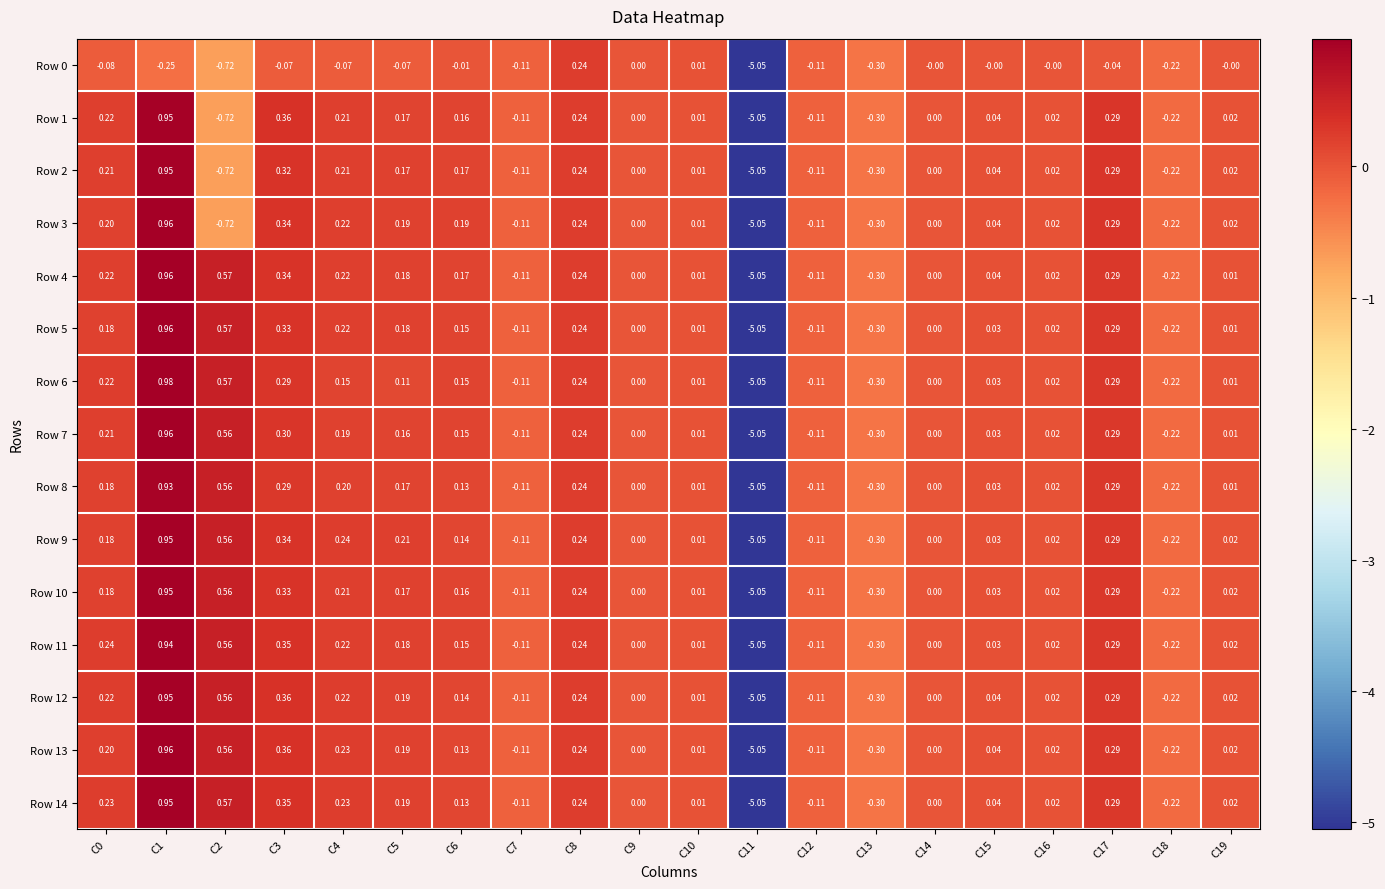

How many series are shown in this chart?

15